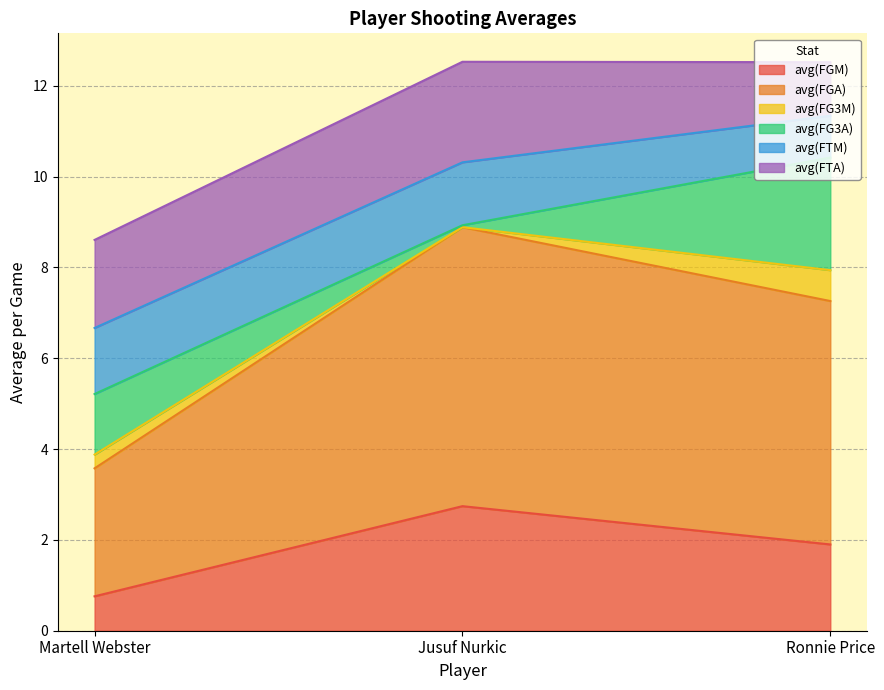

What is the greatest value displayed?

6.1